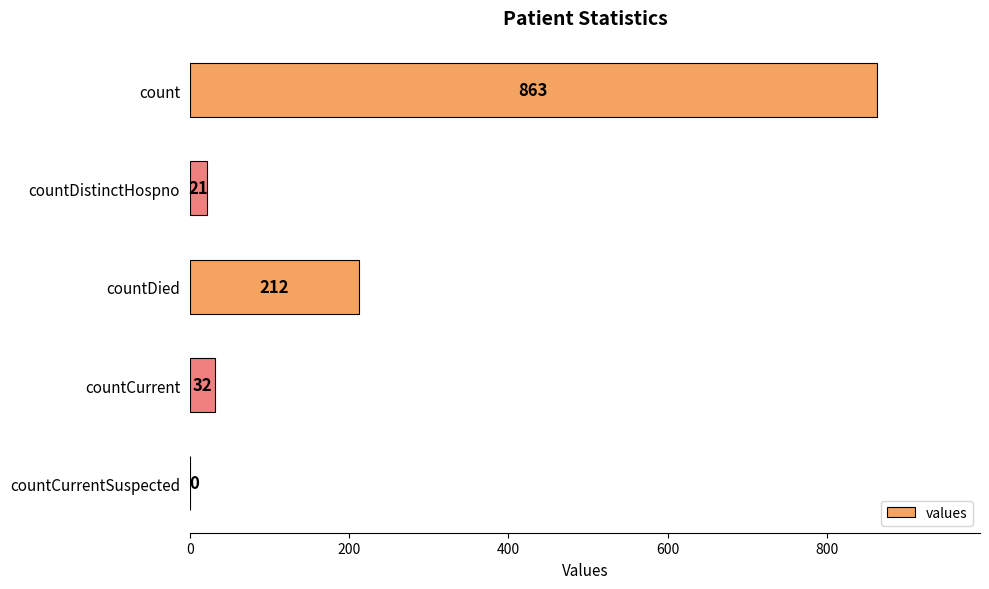

The value at count is 863. True or false?

True